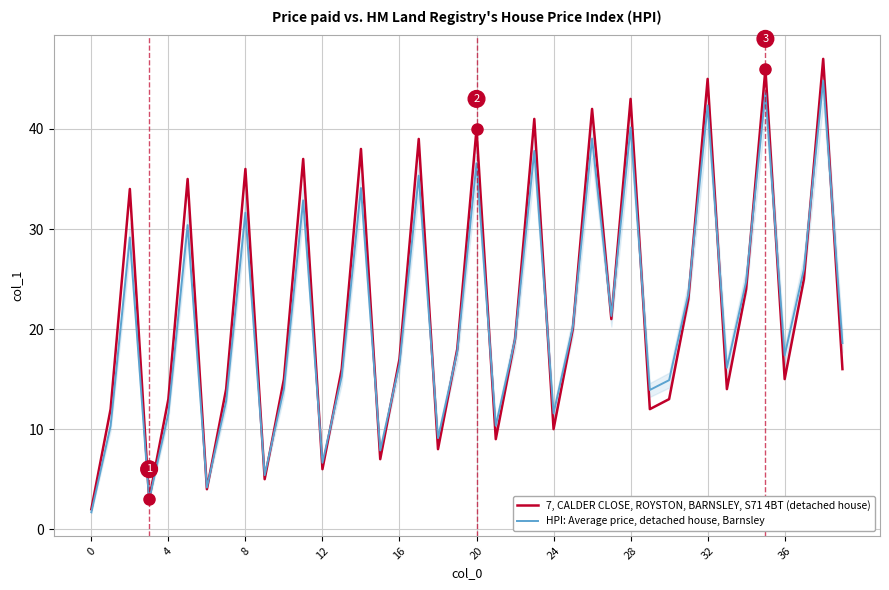

True or false: 7, CALDER CLOSE, ROYSTON, BARNSLEY, S71 4BT (detached house) has more than 1 points higher than both neighbors.

True